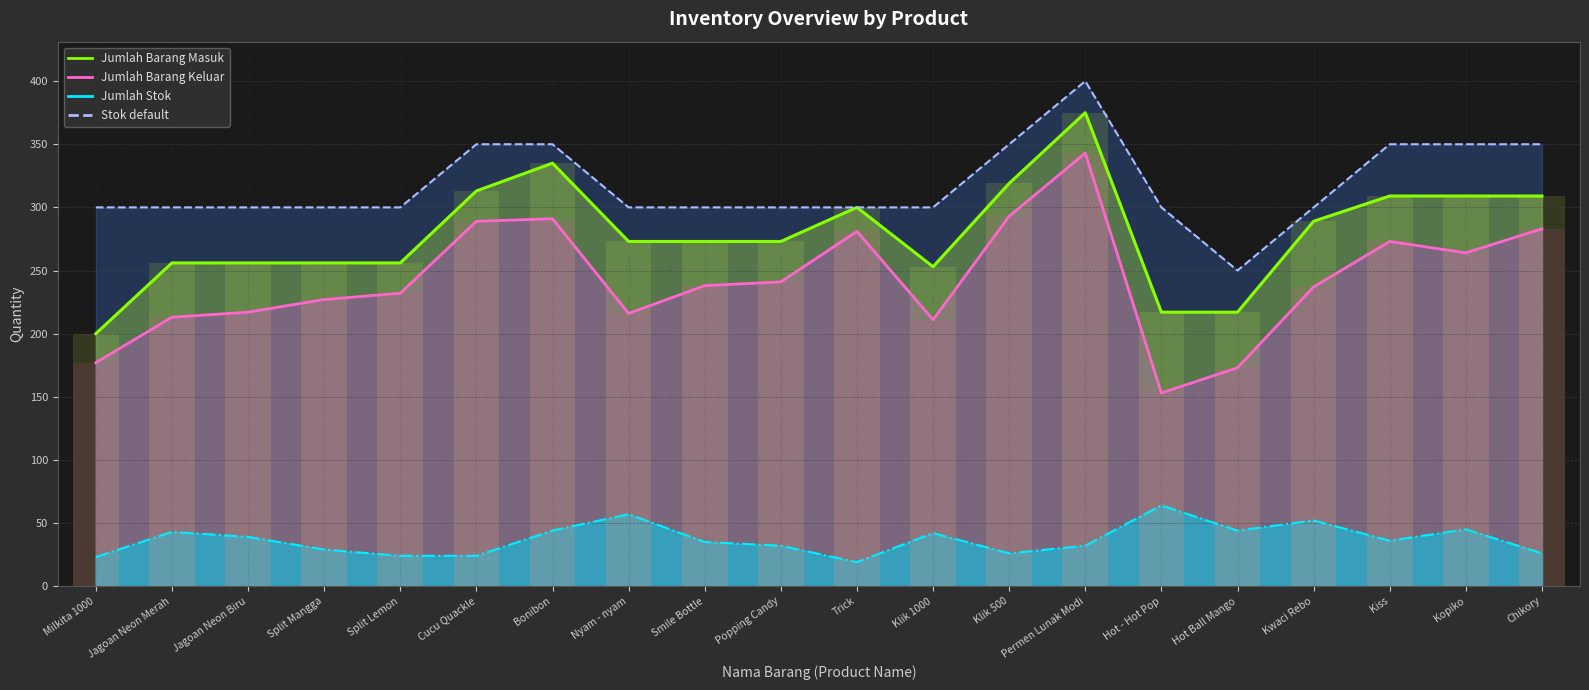

What is the value of the Jumlah Stok bar at the 19th from the left?

45